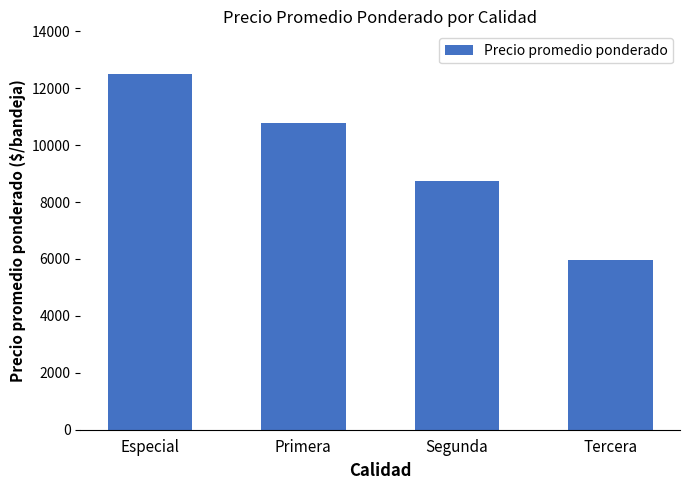

What is the sum of all values?

37990